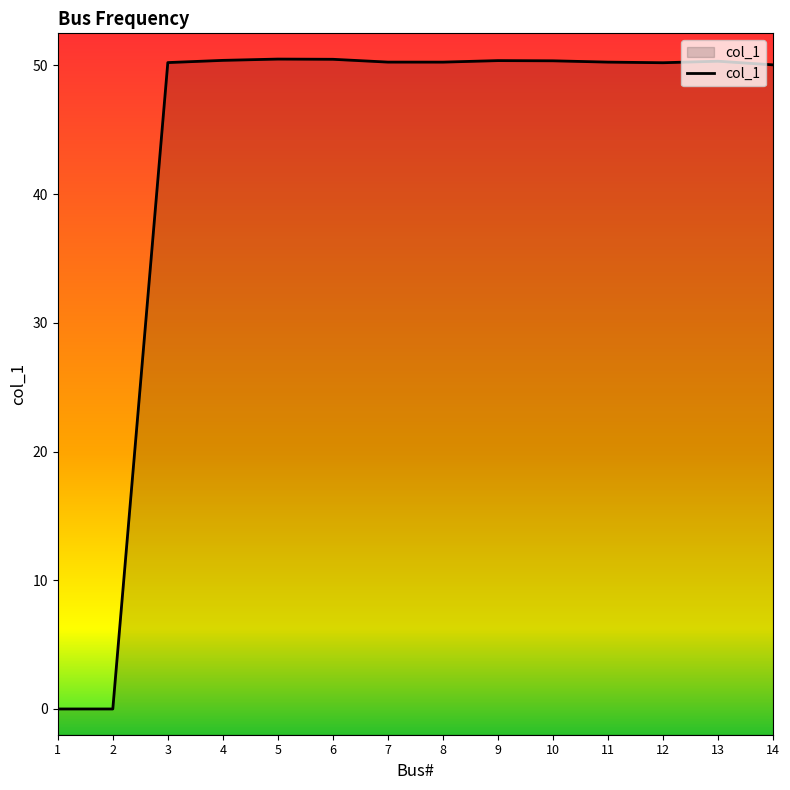

Approximately how many times larger is the value at 4 compared to 14?

1.0